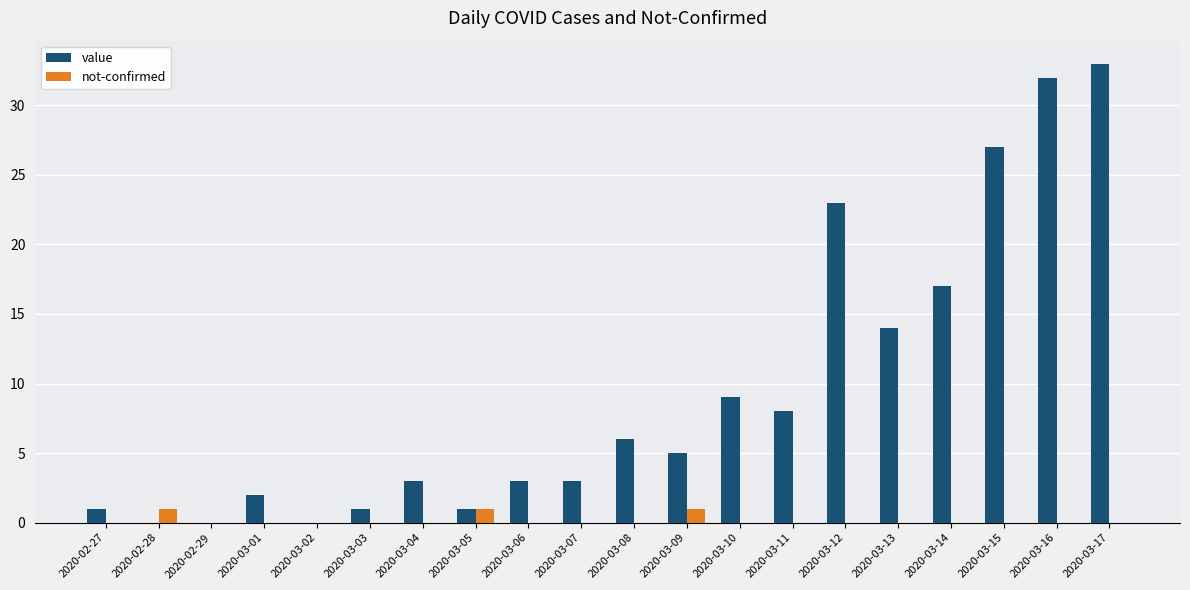

True or false: not-confirmed has a value of 0 at 2020-03-08.

True